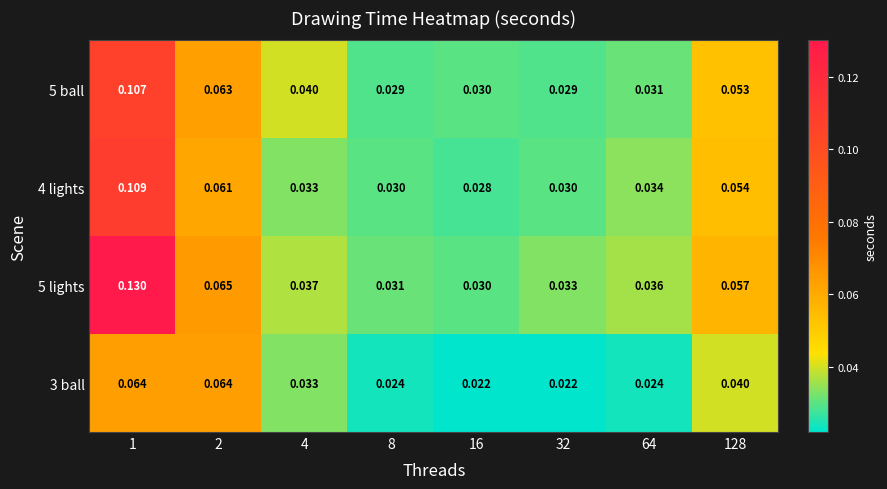

Is the value of 5 lights at 128 greater than the value of 5 ball at 1?

No